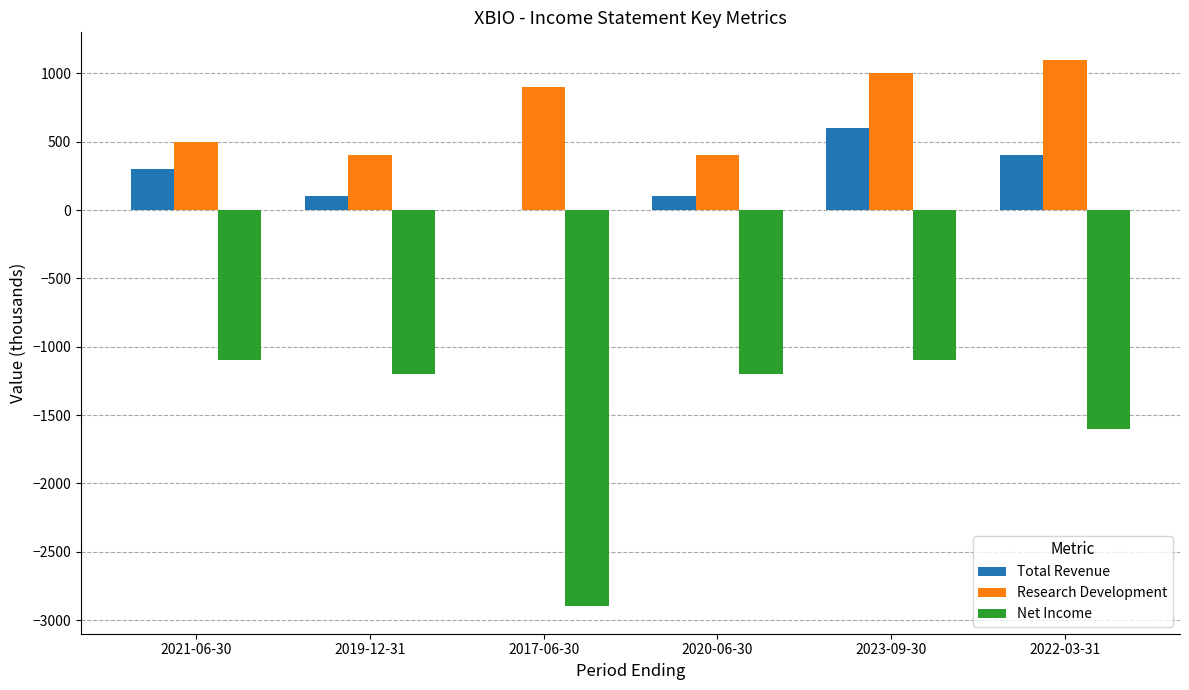

What is the greatest value displayed?

1100